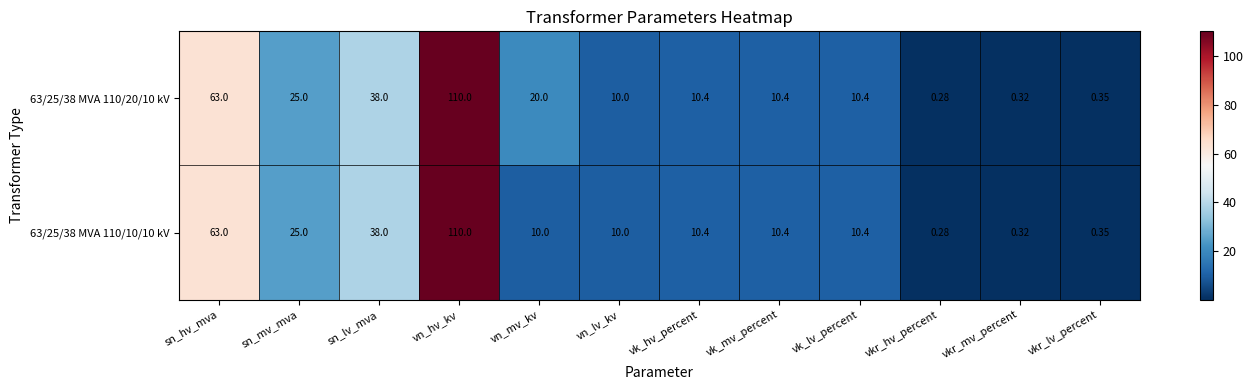

Is the value of 63/25/38 MVA 110/10/10 kV at vn_mv_kv greater than the value of 63/25/38 MVA 110/20/10 kV at vn_hv_kv?

No